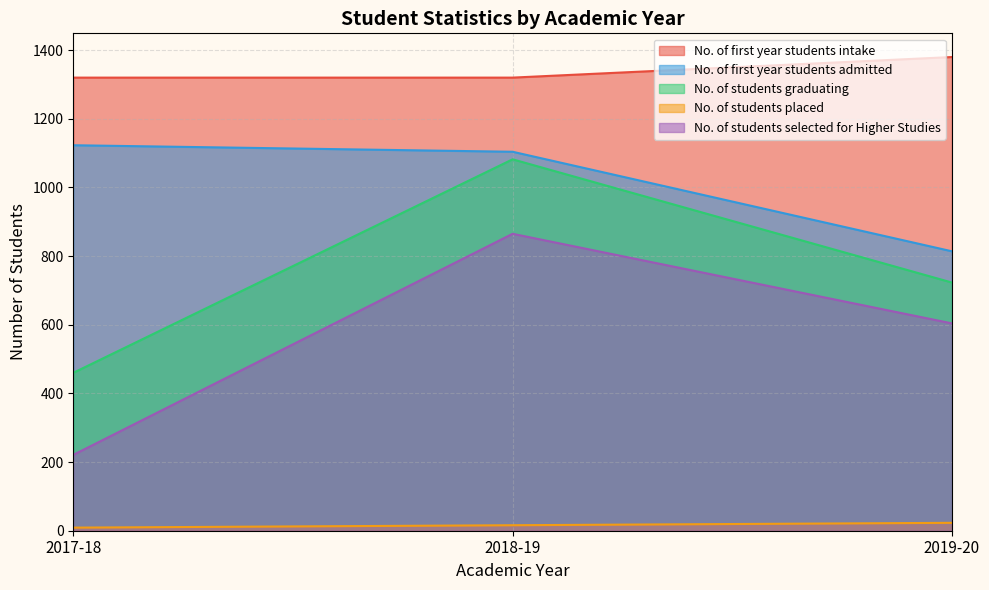

At how many categories does at least one series exceed 316?

3